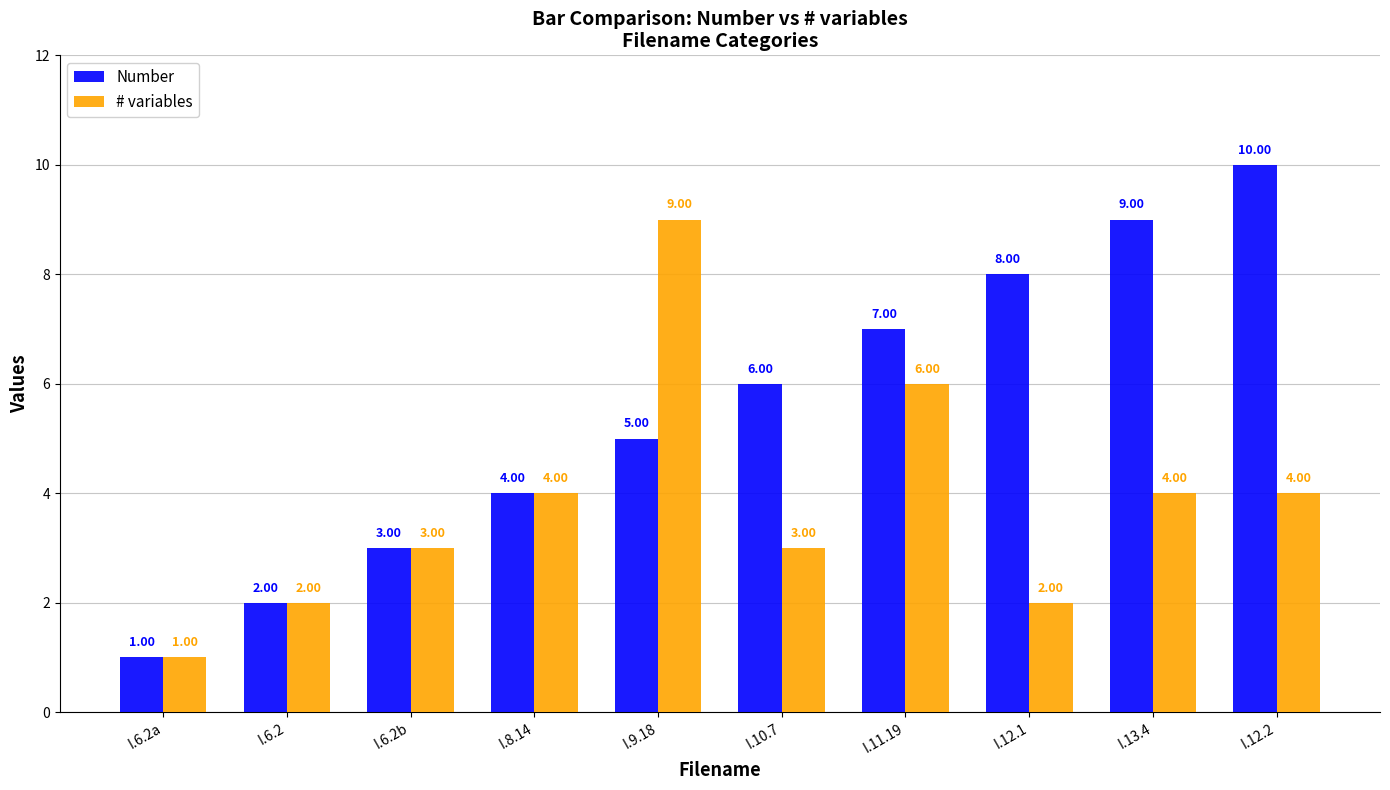

Is it true that Number equals 0 at I.6.2a?

False